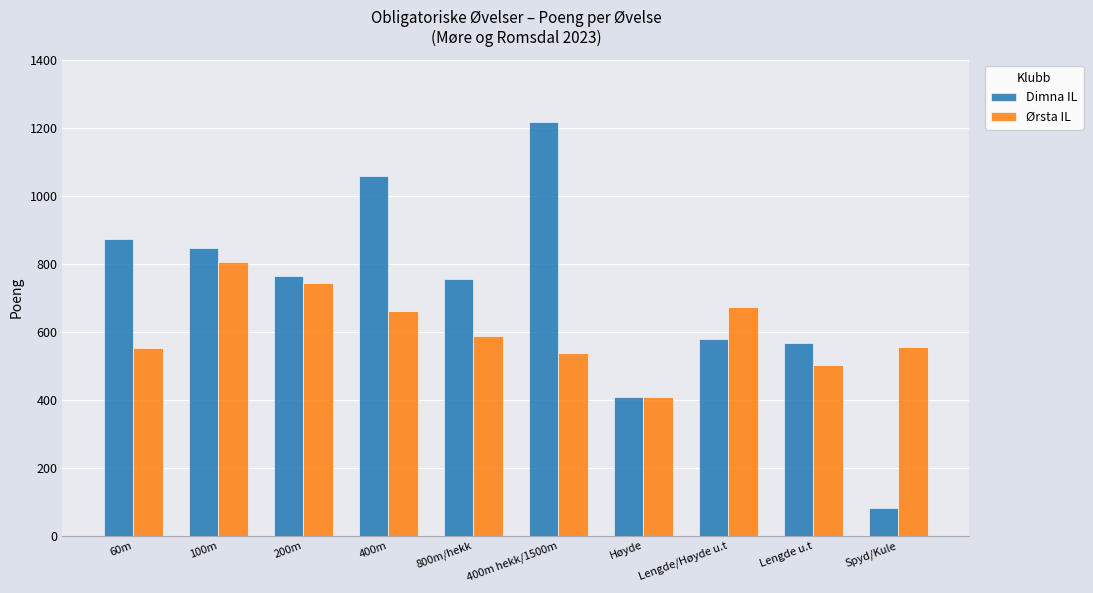

What is the difference between the highest and lowest values at 400m?

395